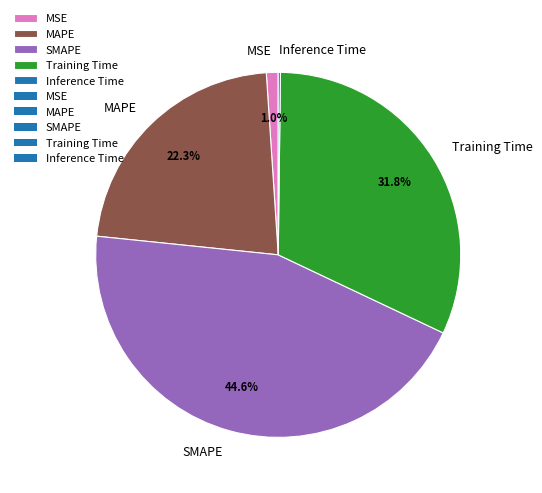

Which slice is the largest?

SMAPE